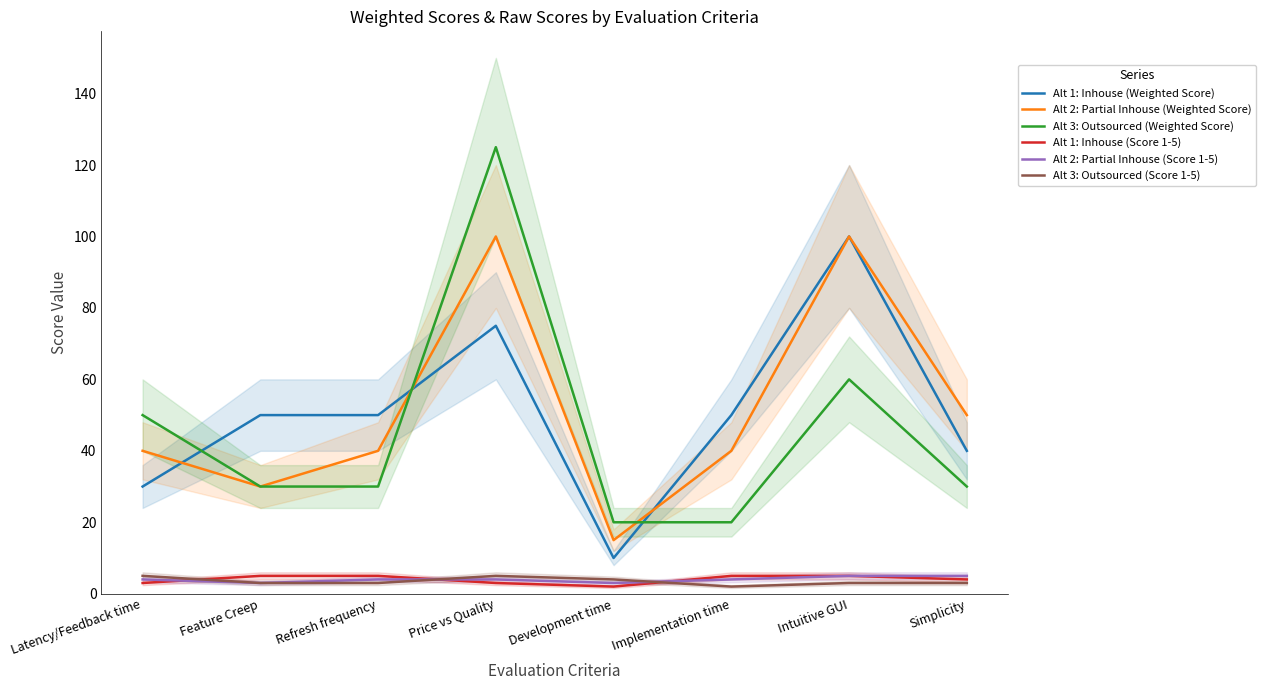

Is it true that Alt 1: Inhouse (Score 1-5) equals 5 at Feature Creep?

True